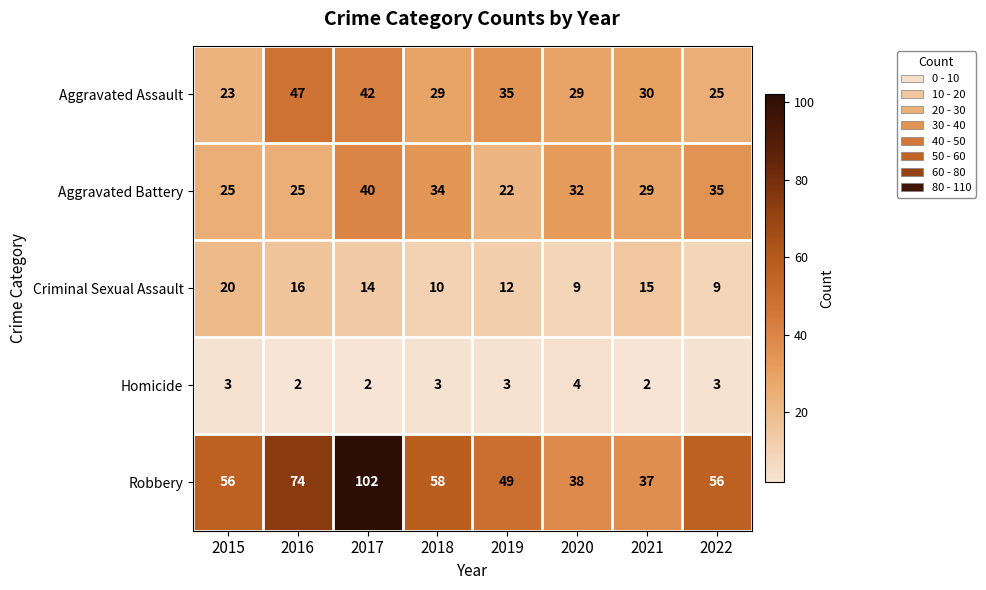

Which series changed the most between 2018 and 2019?

Aggravated Battery